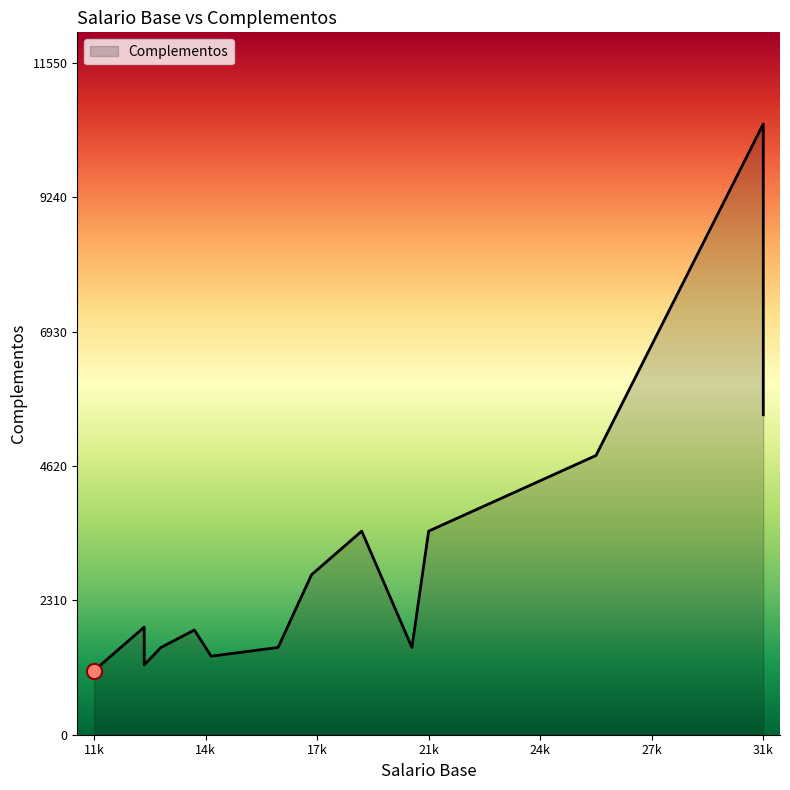

Approximately how many times larger is the value at 31000 compared to 14000?

5.8